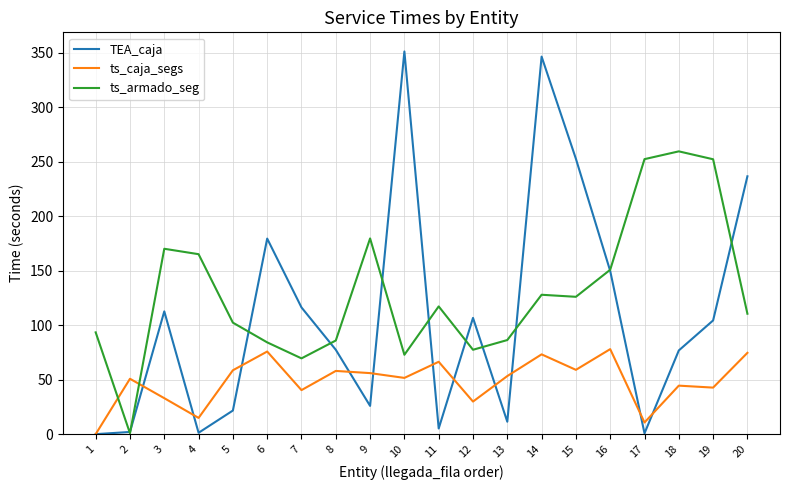

Which series has the widest spread of values?

TEA_caja